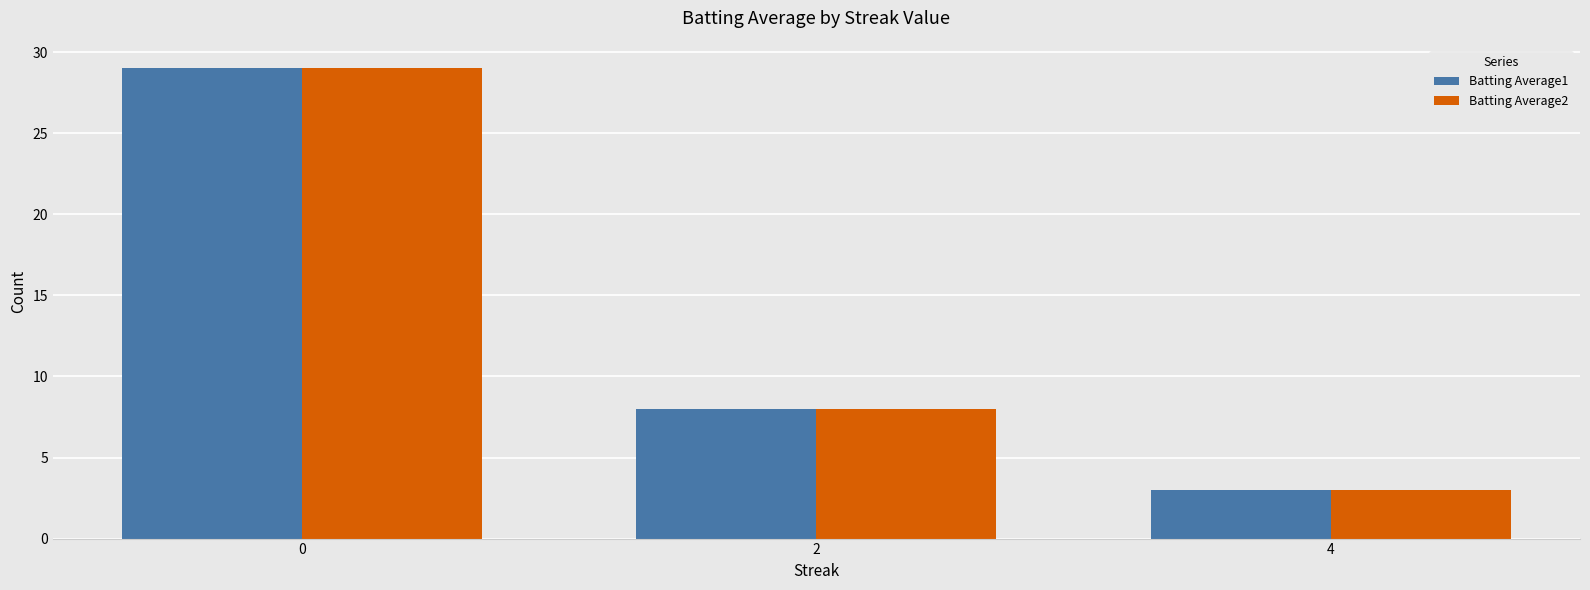

Reading left to right, what are all the values shown in this chart?

Batting Average1: 0=29	2=8	4=3
Batting Average2: 0=29	2=8	4=3